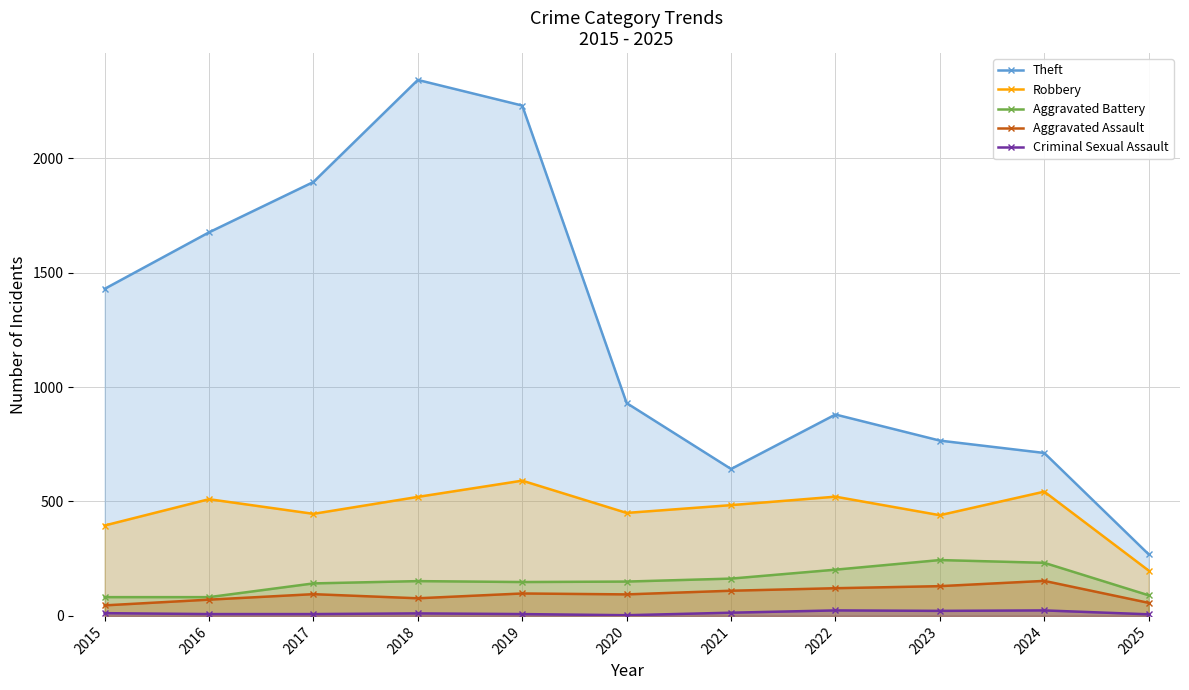

Reading left to right, list all the values displayed in this chart.

Theft: 1429	1676	1896	2342	2230	930	642	880	766	712	269
Robbery: 395	510	446	520	591	450	484	521	440	543	198
Aggravated Battery: 82	82	142	152	148	150	163	202	244	232	90
Aggravated Assault: 46	71	95	77	98	94	110	121	130	153	57
Criminal Sexual Assault: 12	8	8	11	8	3	14	24	22	24	7